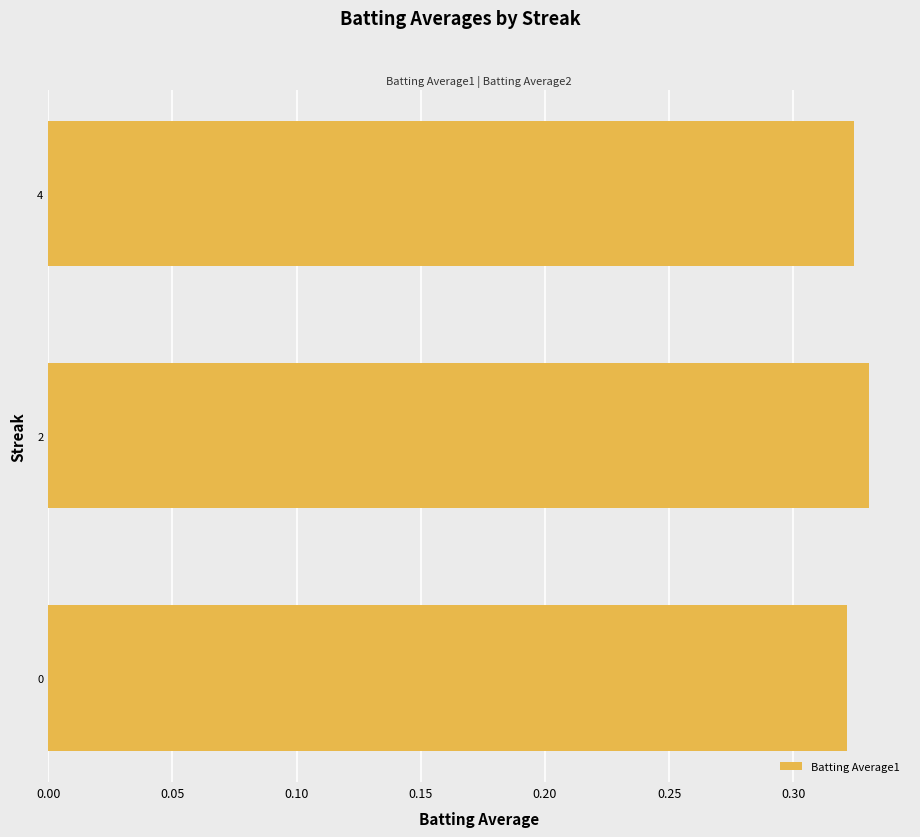

Count the values in the range 0 to 1.

3